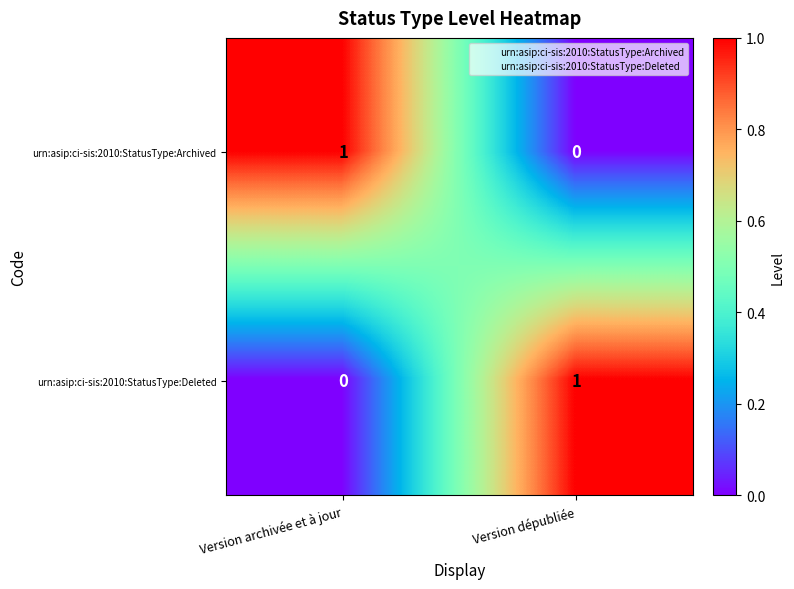

The value of urn:asip:ci-sis:2010:StatusType:Archived at Version dépubliée is 0. True or false?

True